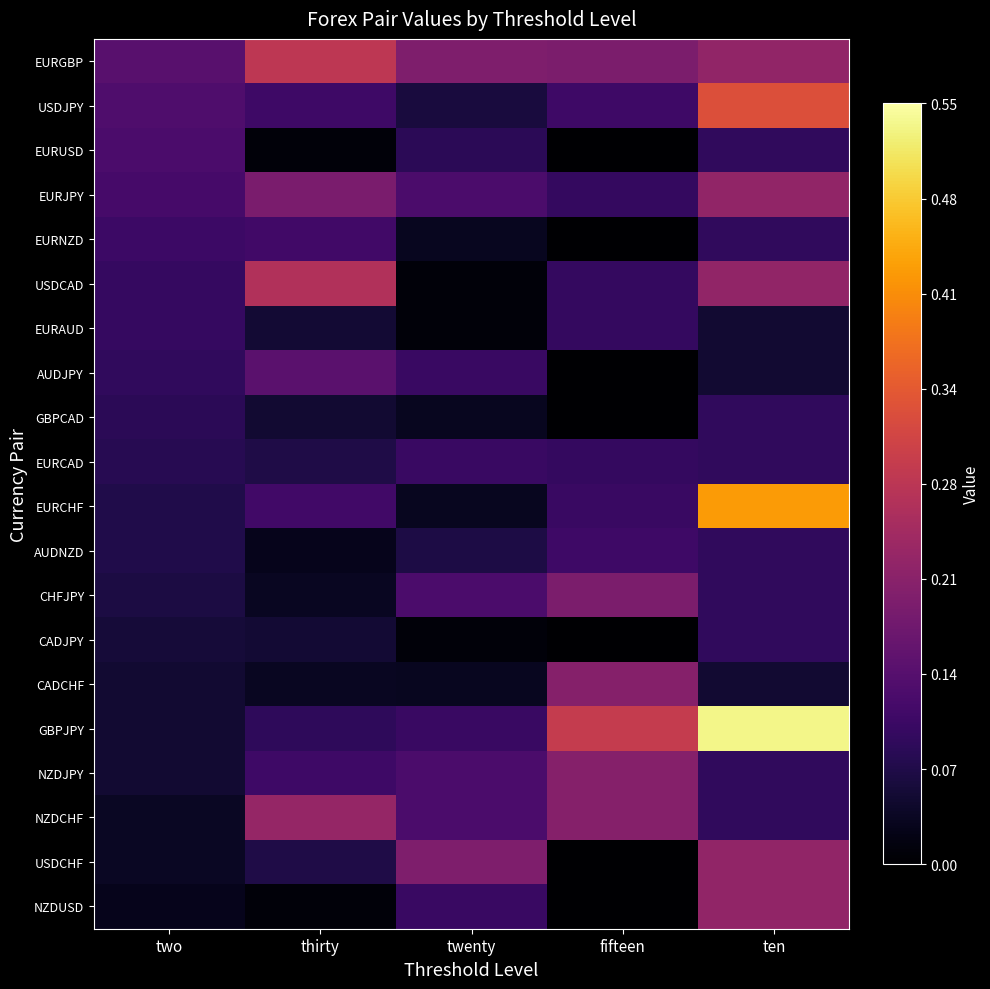

Reading left to right, transcribe all the data shown in this chart.

EURGBP: two=0.1	thirty=0.3	twenty=0.2	fifteen=0.2	ten=0.2
USDJPY: two=0.1	thirty=0.1	twenty=0.1	fifteen=0.1	ten=0.3
EURUSD: two=0.1	thirty=0.0	twenty=0.1	fifteen=0.0	ten=0.1
EURJPY: two=0.1	thirty=0.2	twenty=0.1	fifteen=0.1	ten=0.2
EURNZD: two=0.1	thirty=0.1	twenty=0.0	fifteen=0.0	ten=0.1
USDCAD: two=0.1	thirty=0.3	twenty=0.0	fifteen=0.1	ten=0.2
EURAUD: two=0.1	thirty=0.0	twenty=0.0	fifteen=0.1	ten=0.0
AUDJPY: two=0.1	thirty=0.1	twenty=0.1	fifteen=0.0	ten=0.0
GBPCAD: two=0.1	thirty=0.0	twenty=0.0	fifteen=0.0	ten=0.1
EURCAD: two=0.1	thirty=0.1	twenty=0.1	fifteen=0.1	ten=0.1
EURCHF: two=0.1	thirty=0.1	twenty=0.0	fifteen=0.1	ten=0.4
AUDNZD: two=0.1	thirty=0.0	twenty=0.1	fifteen=0.1	ten=0.1
CHFJPY: two=0.1	thirty=0.0	twenty=0.1	fifteen=0.2	ten=0.1
CADJPY: two=0.1	thirty=0.0	twenty=0.0	fifteen=0.0	ten=0.1
CADCHF: two=0.0	thirty=0.0	twenty=0.0	fifteen=0.2	ten=0.0
GBPJPY: two=0.0	thirty=0.1	twenty=0.1	fifteen=0.3	ten=0.5
NZDJPY: two=0.0	thirty=0.1	twenty=0.1	fifteen=0.2	ten=0.1
NZDCHF: two=0.0	thirty=0.2	twenty=0.1	fifteen=0.2	ten=0.1
USDCHF: two=0.0	thirty=0.1	twenty=0.2	fifteen=0.0	ten=0.2
NZDUSD: two=0.0	thirty=0.0	twenty=0.1	fifteen=0.0	ten=0.2